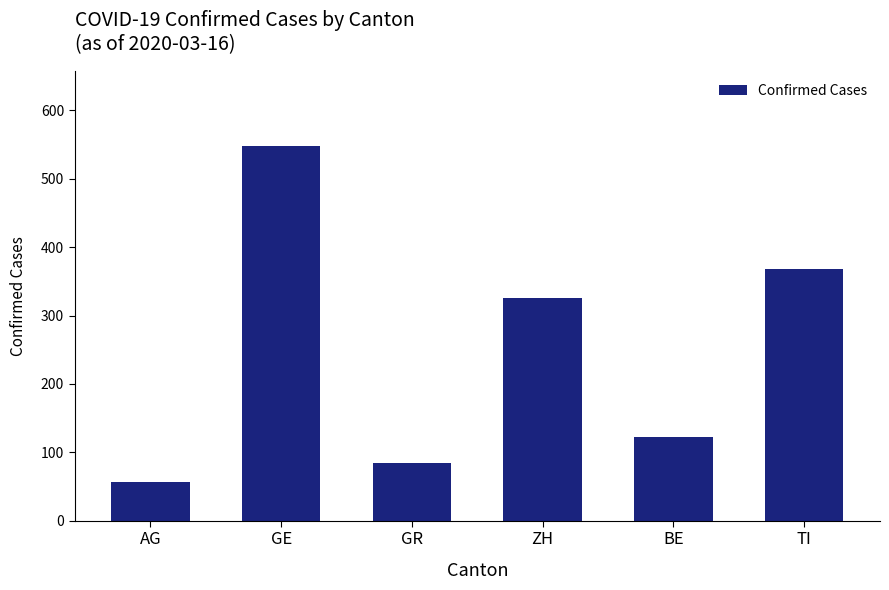

Which has a higher value, BE or AG?

BE